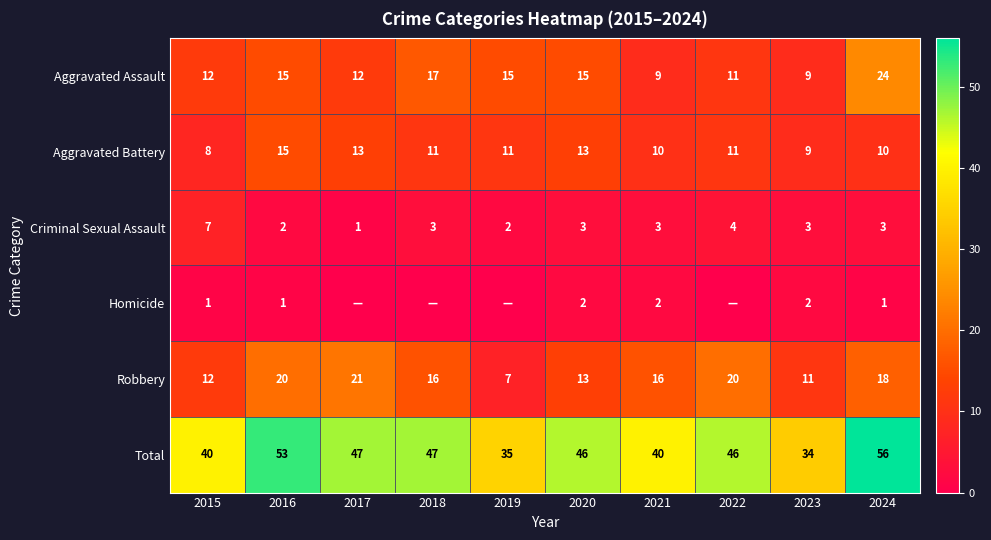

How many series are shown in this chart?

6